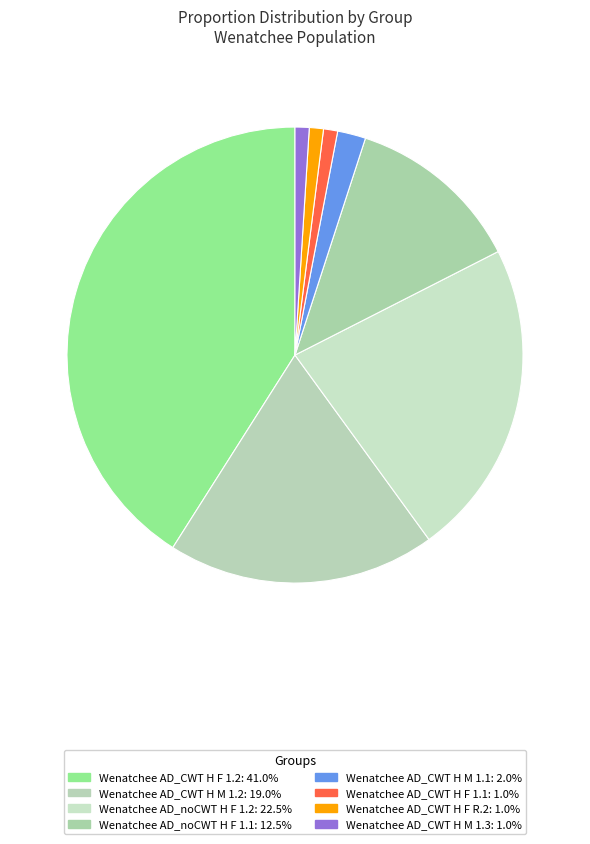

Count the number of slices in the pie.

8